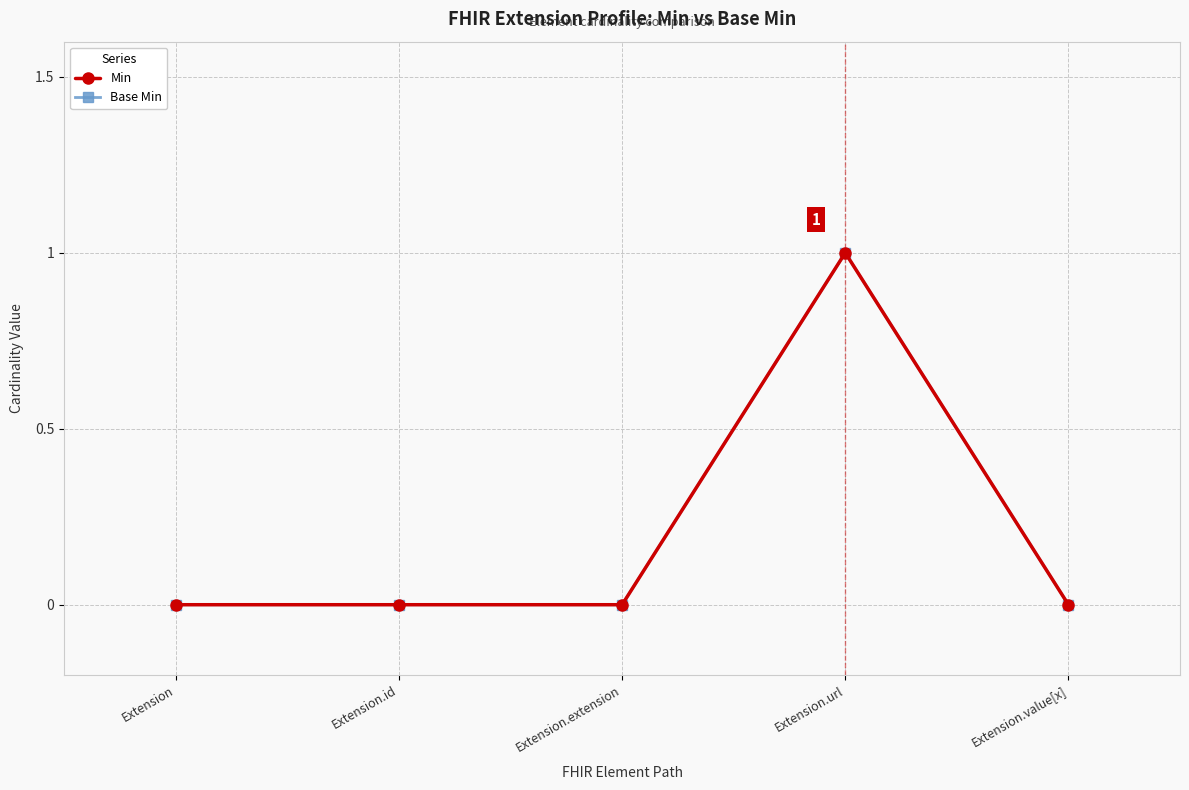

Is the value of Min at Extension.url greater than the value of Base Min at Extension.value[x]?

Yes